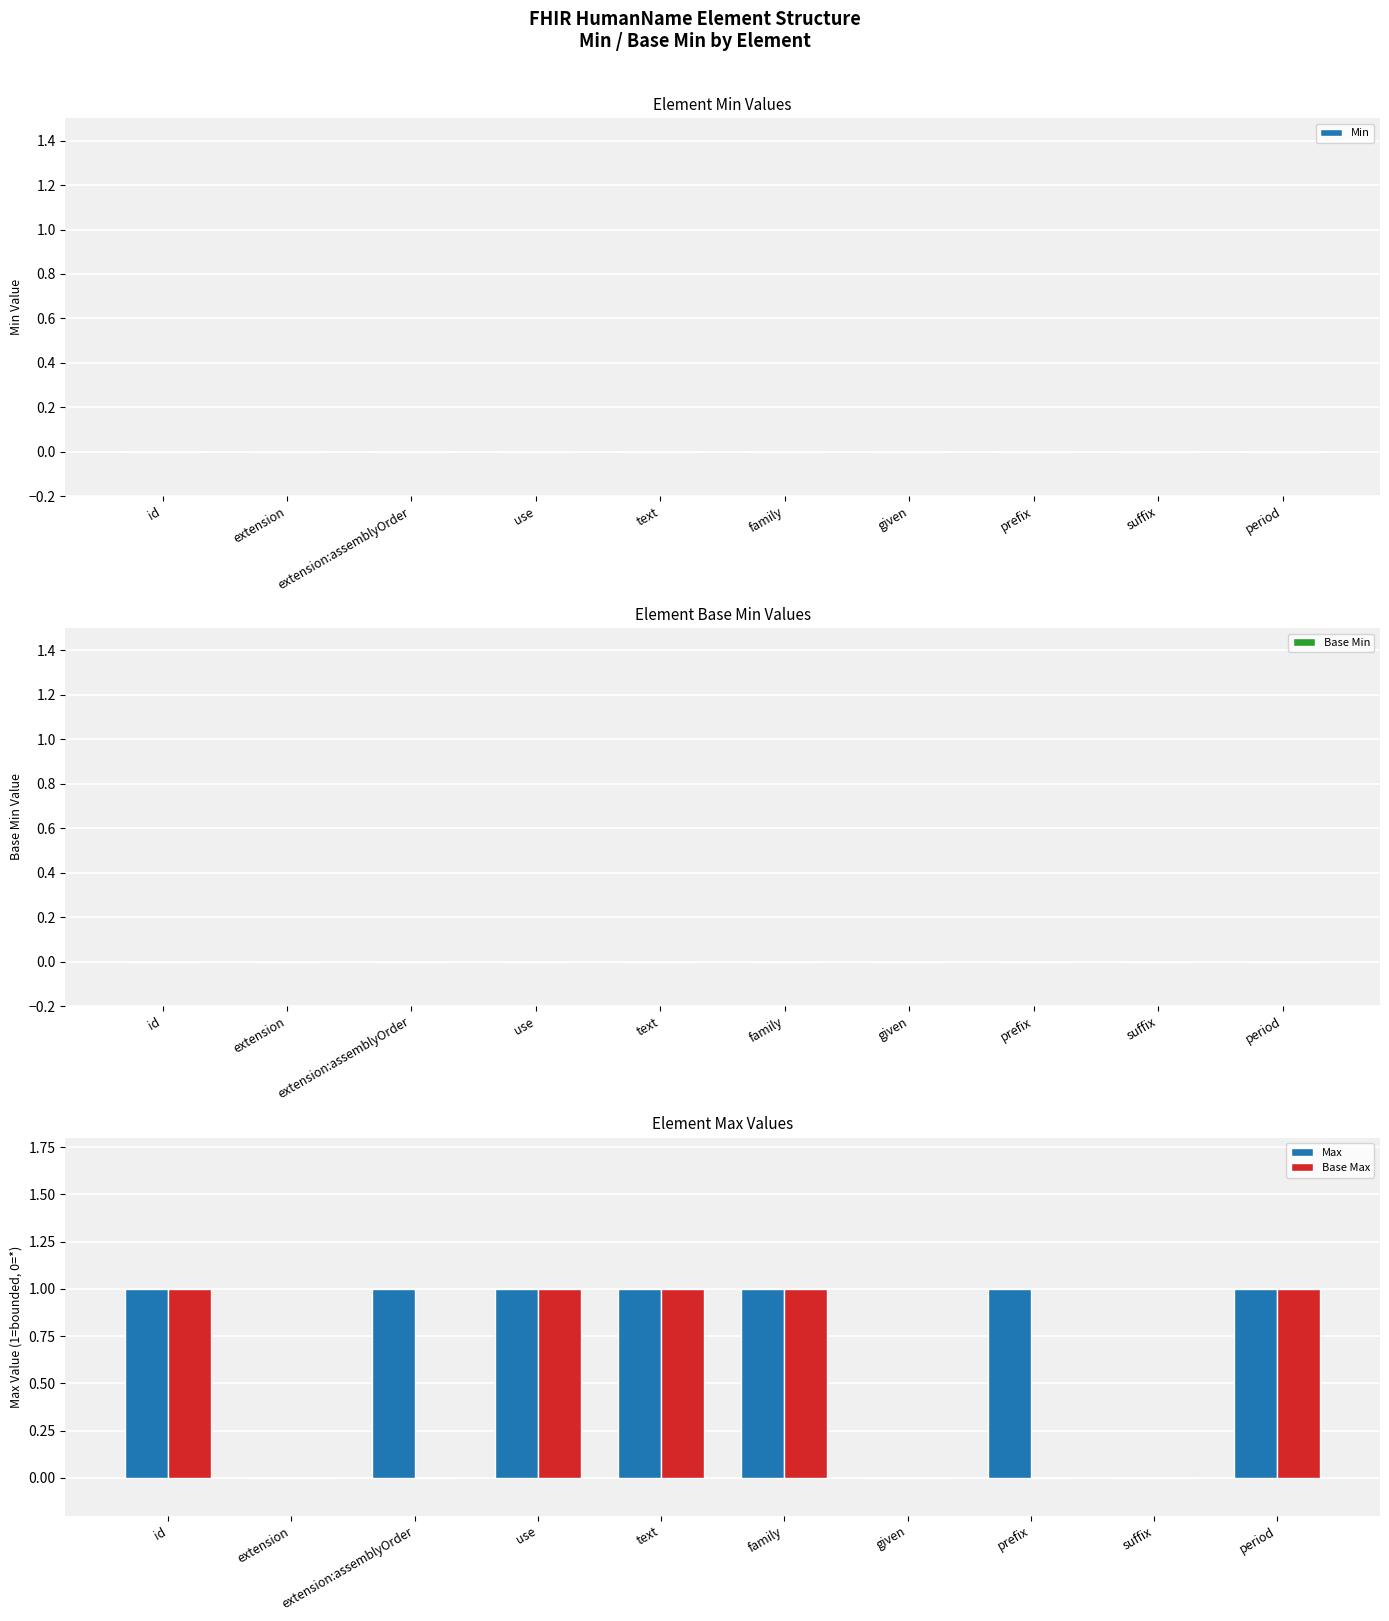

What is the sum of all Max values?

7